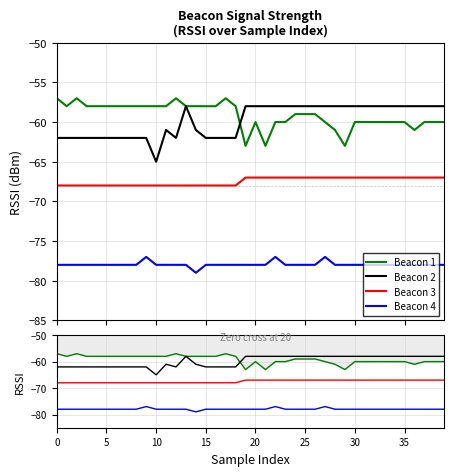

The value of Beacon 3 at 32 is -94. True or false?

False